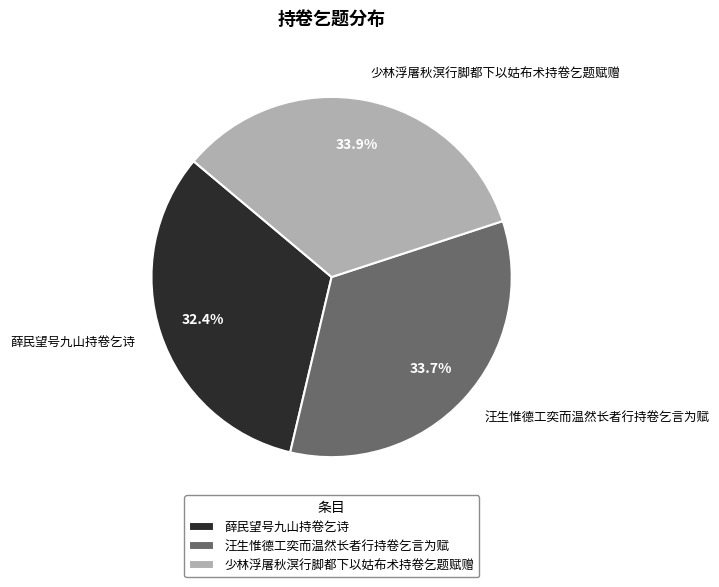

Between 汪生惟德工奕而温然长者行持卷乞言为赋 and 薛民望号九山持卷乞诗, which is larger?

汪生惟德工奕而温然长者行持卷乞言为赋